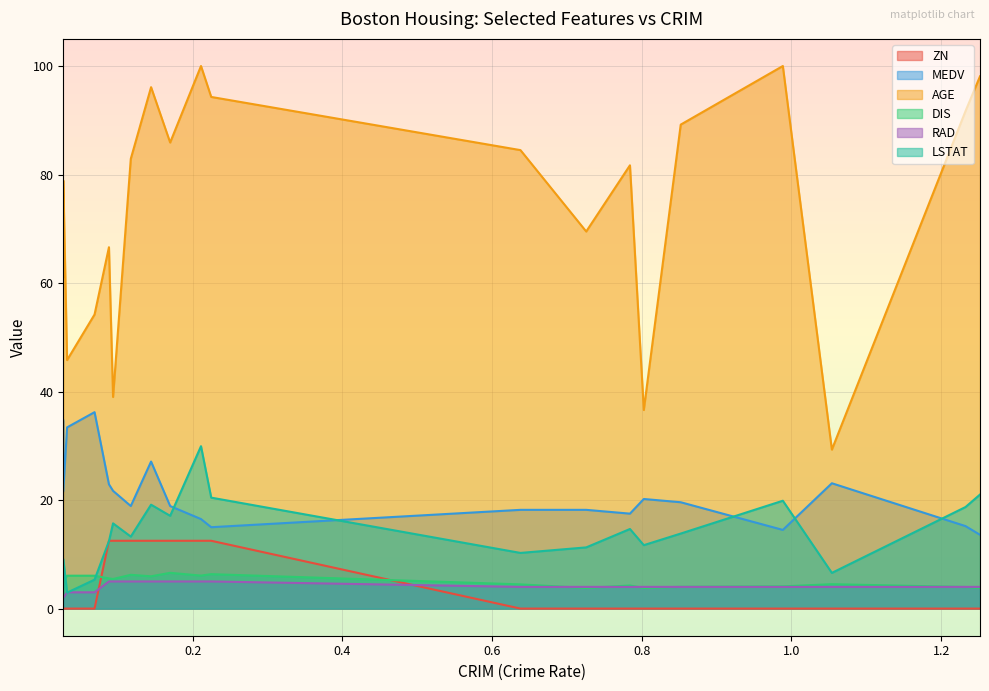

Is it true that AGE equals 23.7 at 0.03237?

False